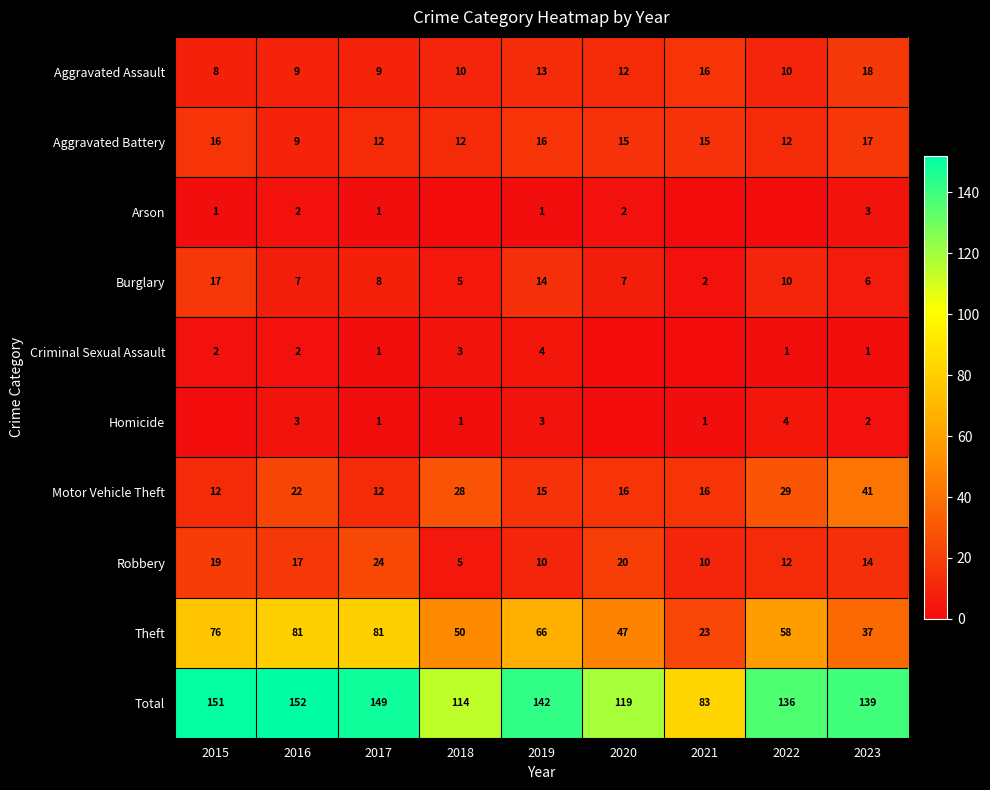

At which category is the sum across all series the highest?

2016